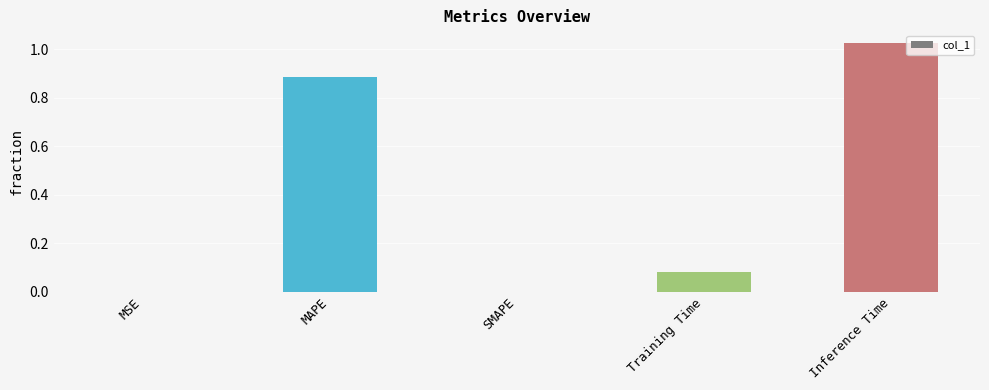

How many data points does each series have?

5